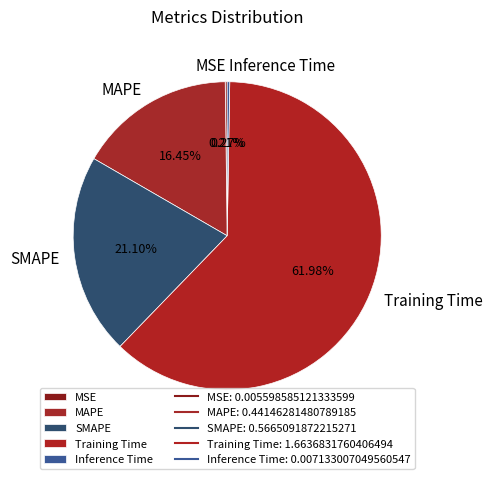

What portion of the pie excludes Training Time?

38.0%